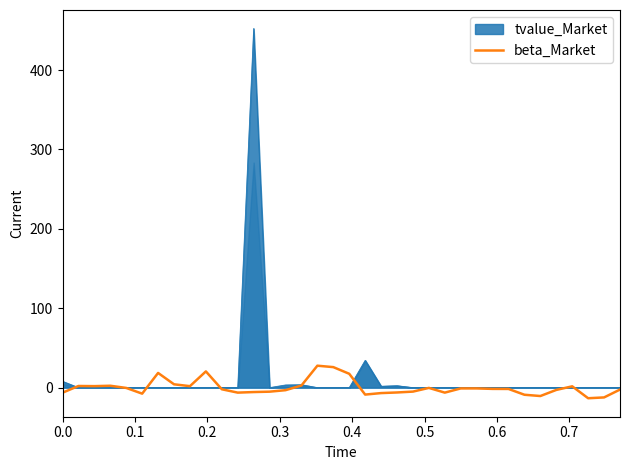

What is the greatest value displayed?

27.6